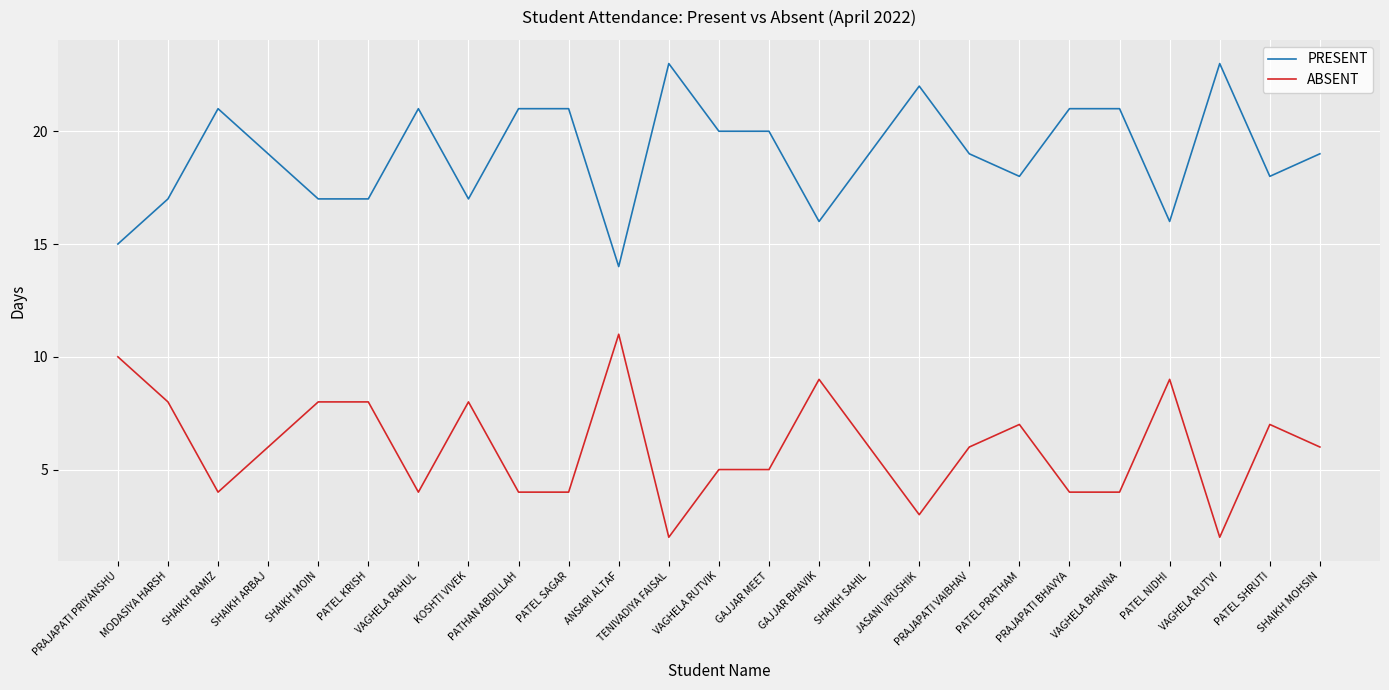

What are all the series names shown in the legend?

PRESENT, ABSENT